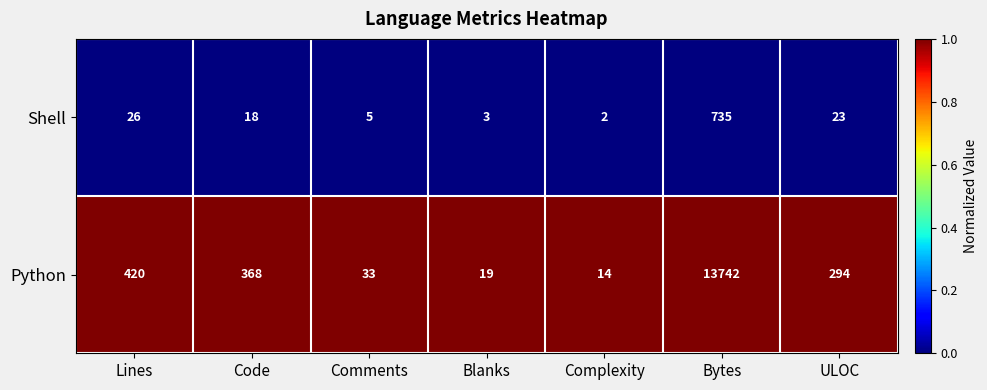

Which series changed the most between Lines and Bytes?

Python